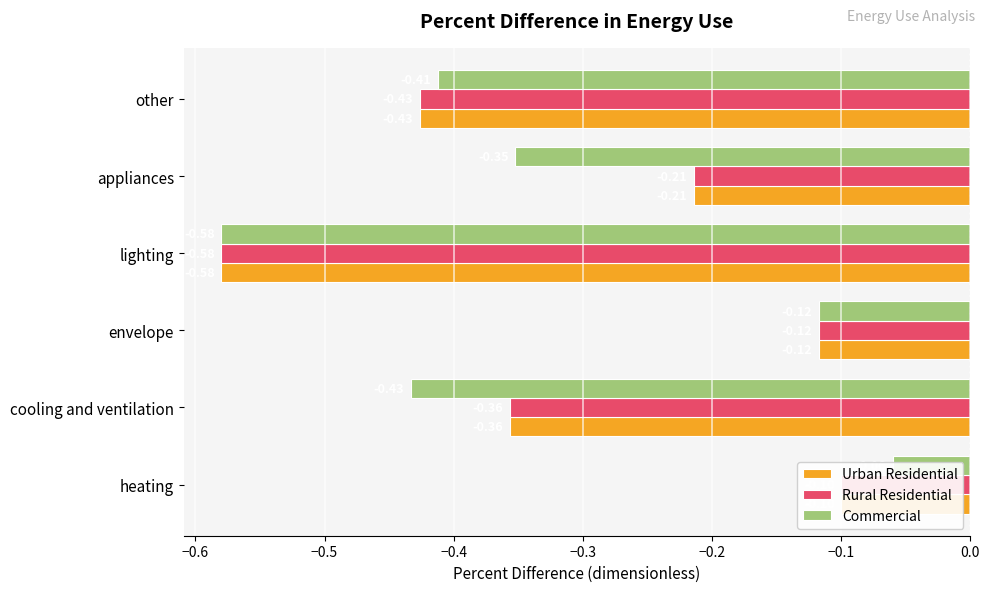

What is the value of the Rural Residential bar at the 5th from the left?

-0.2